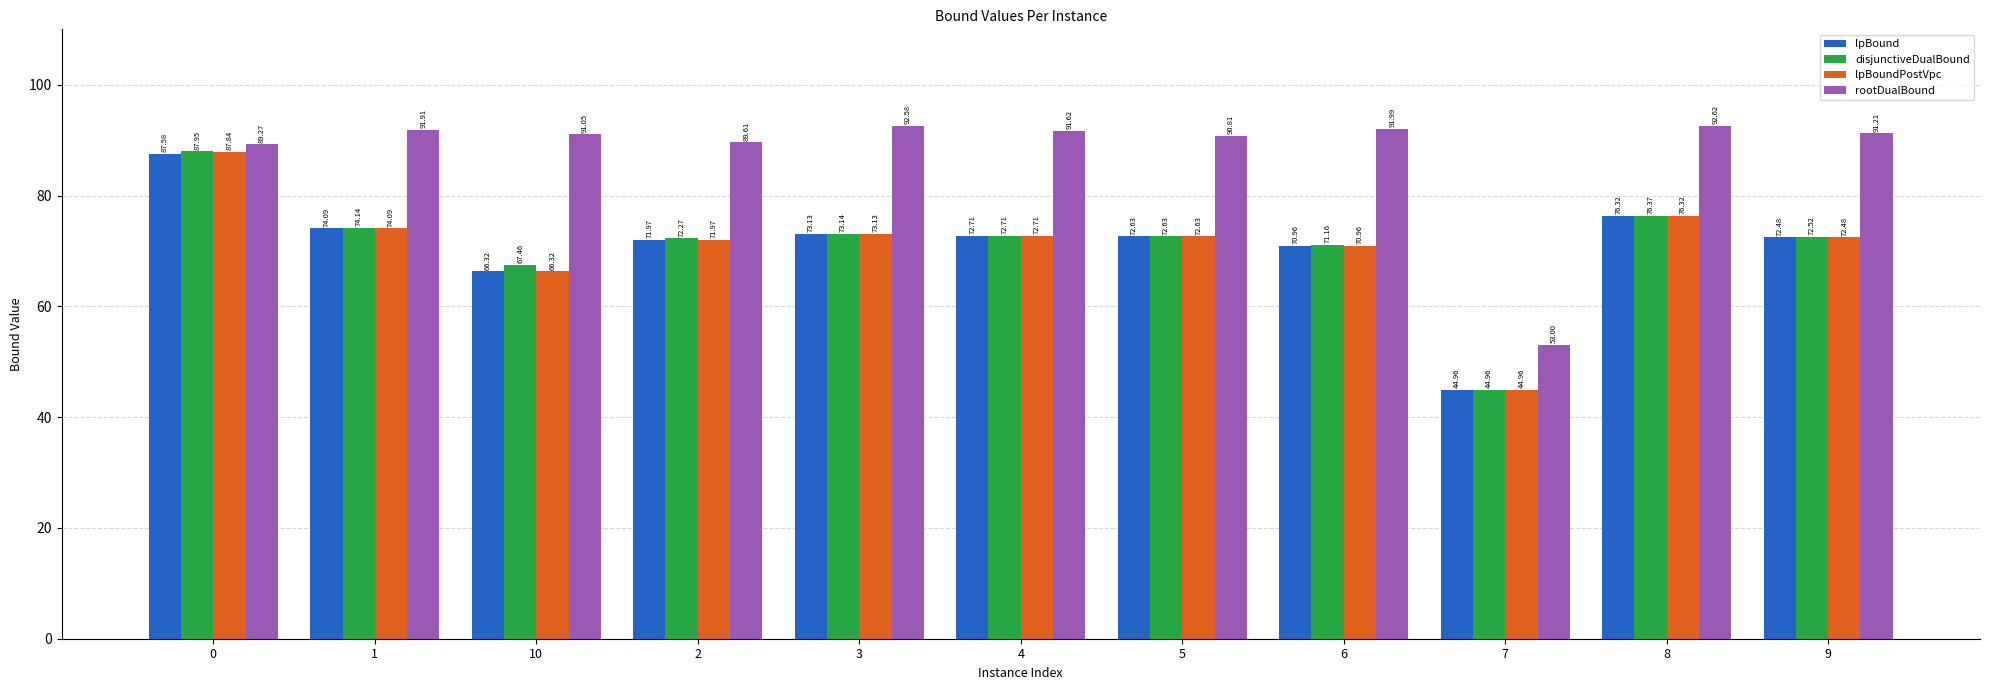

What is the difference between the maximum and second lowest values in the lpBound series?

21.3